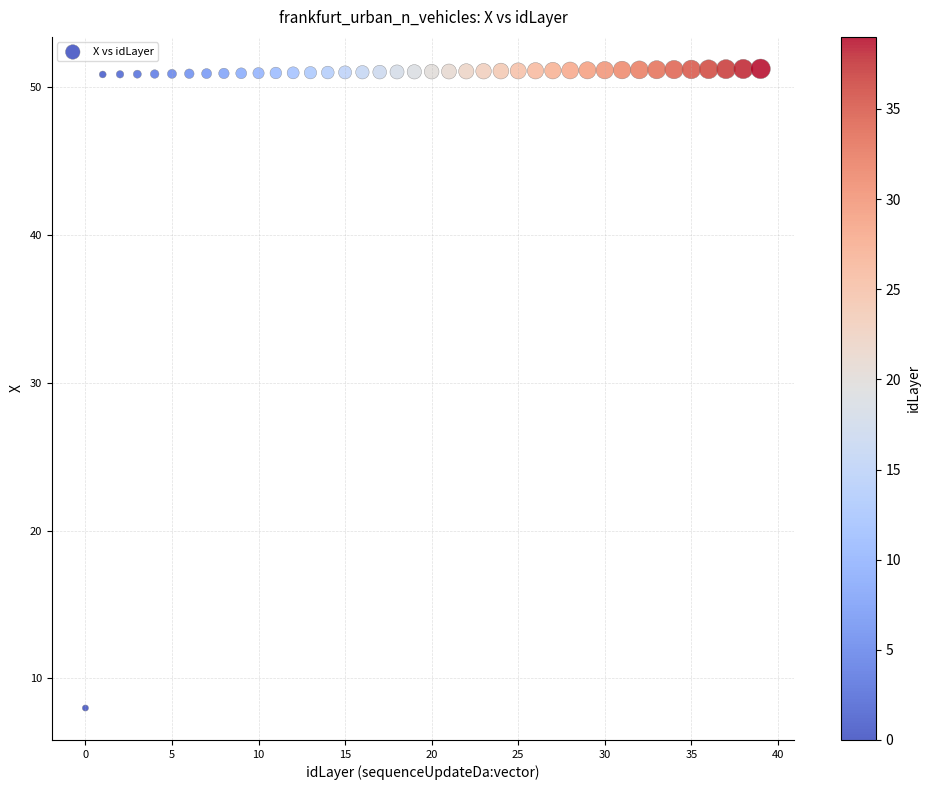

What is the range of Y values (max minus min)?

43.2